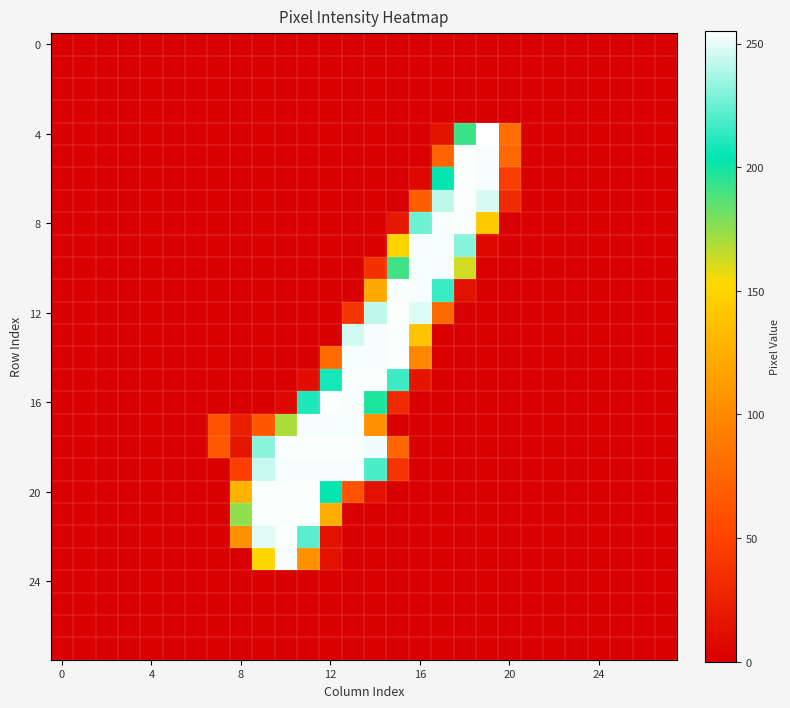

Which series has the largest range (max minus min)?

4